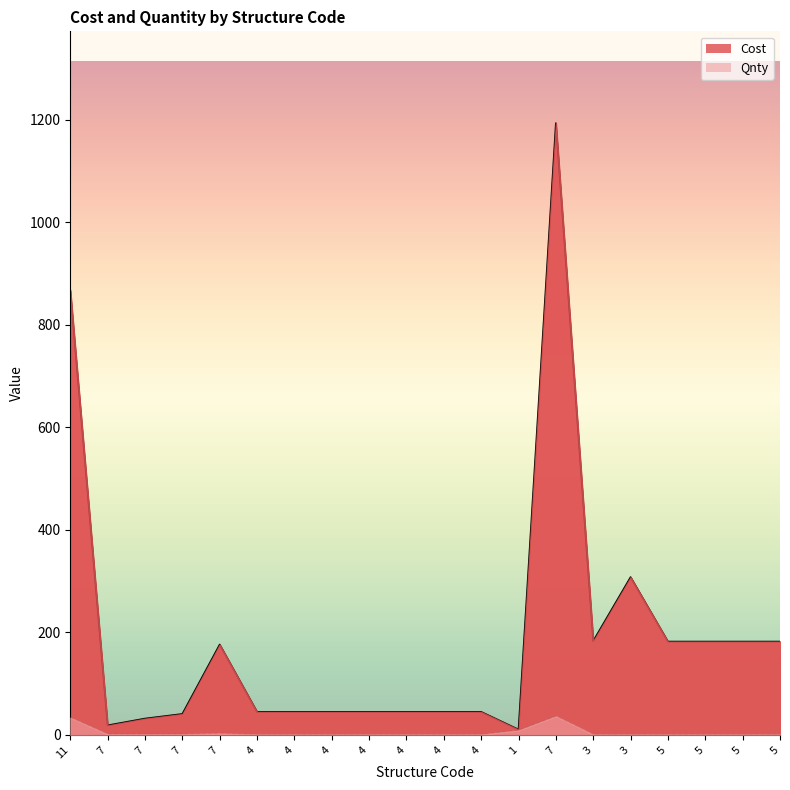

True or false: Cost and Qnty intersect in this chart.

False